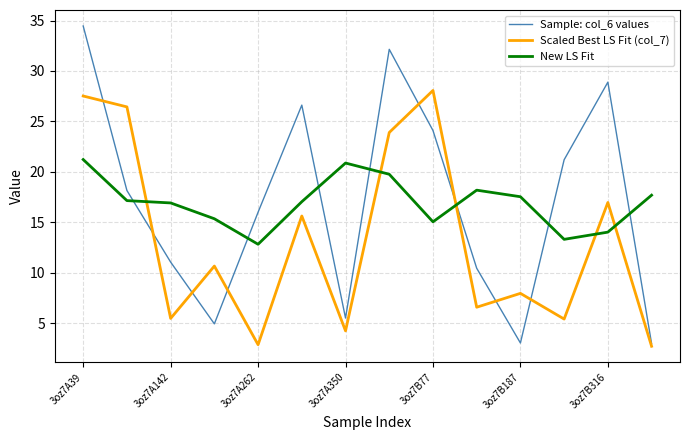

Which series has the largest range (max minus min)?

Sample: col_6 values